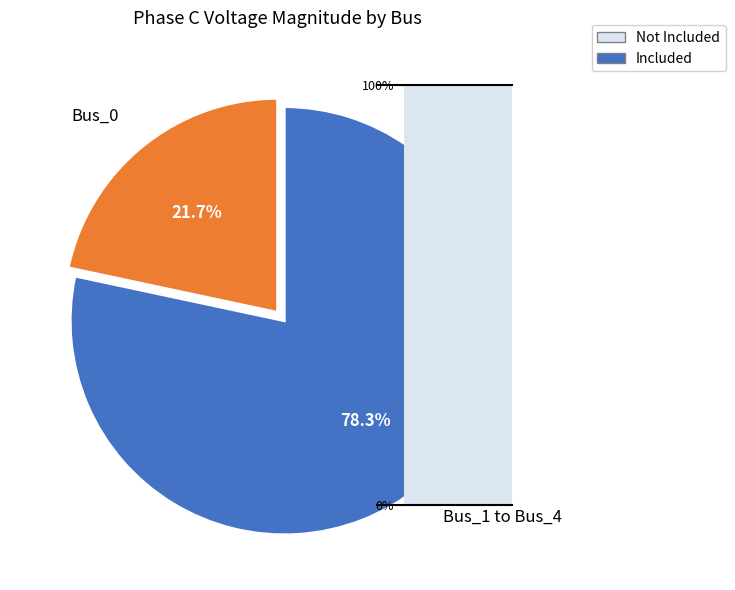

How many slices are in this pie chart?

2